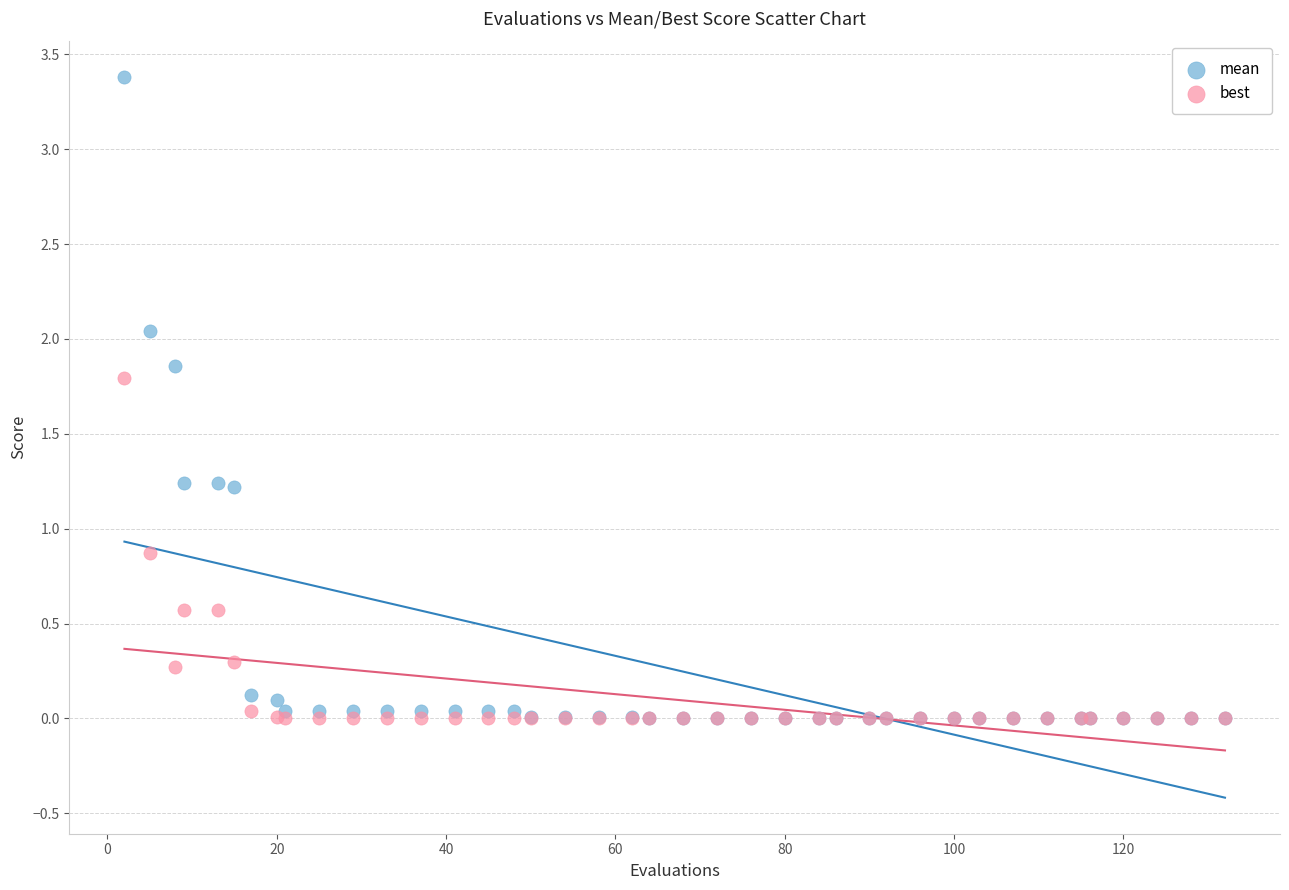

Across all series, what Y value is closest to 1?

0.9